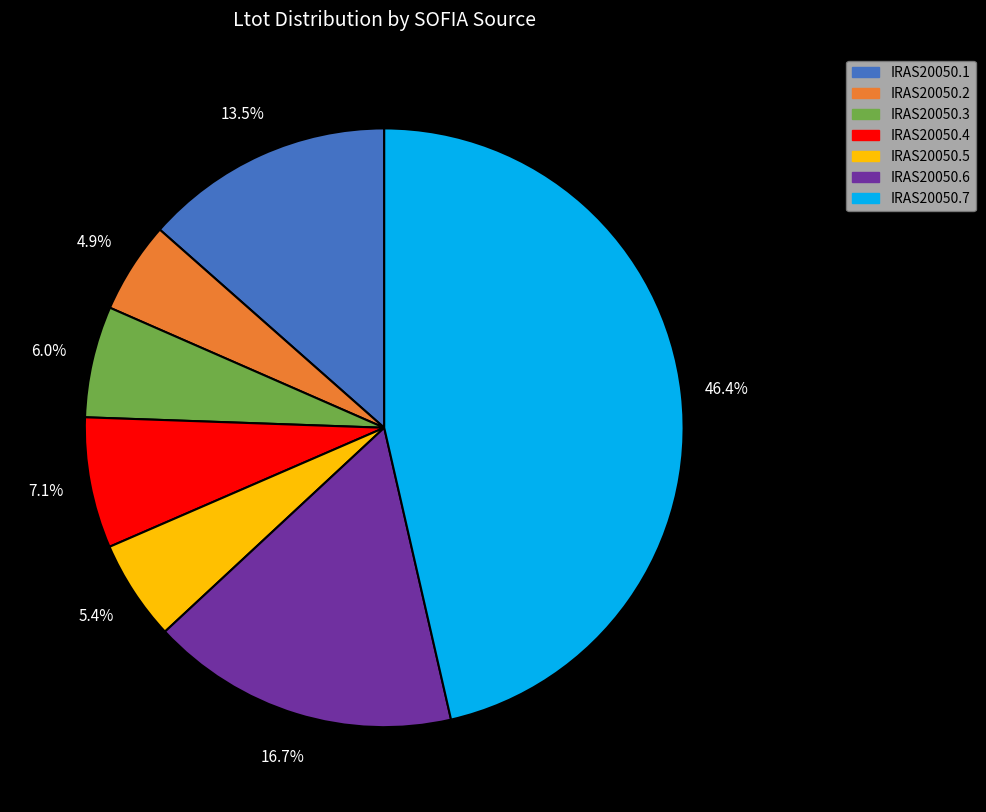

Combined, do IRAS20050.7 and IRAS20050.2 account for over 50%?

Yes